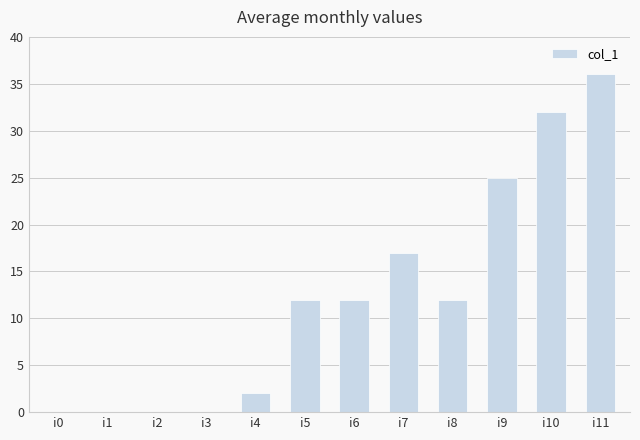

Reading left to right, list all the values displayed in this chart.

0	0	0	0	2	12	12	17	12	25	32	36